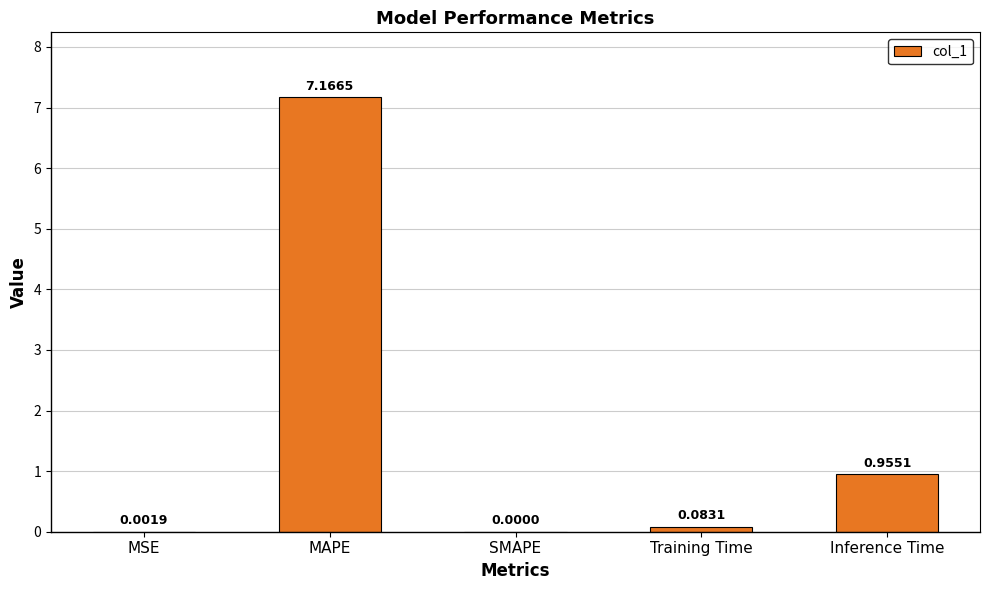

Does the chart contain stacked bars?

No